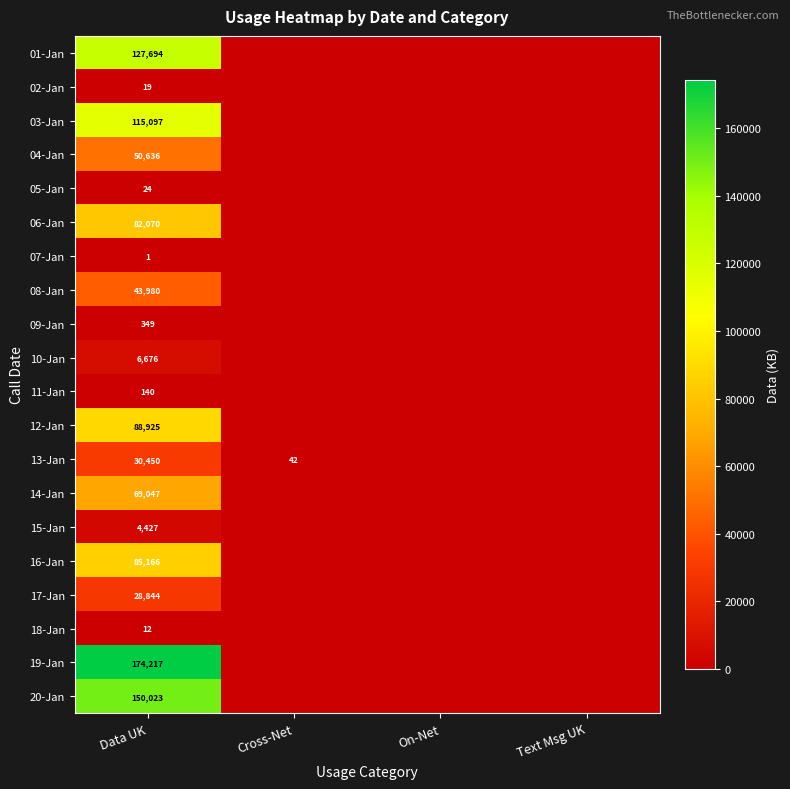

Is the value of 08-Jan at Data UK greater than the value of 07-Jan at Data UK?

Yes